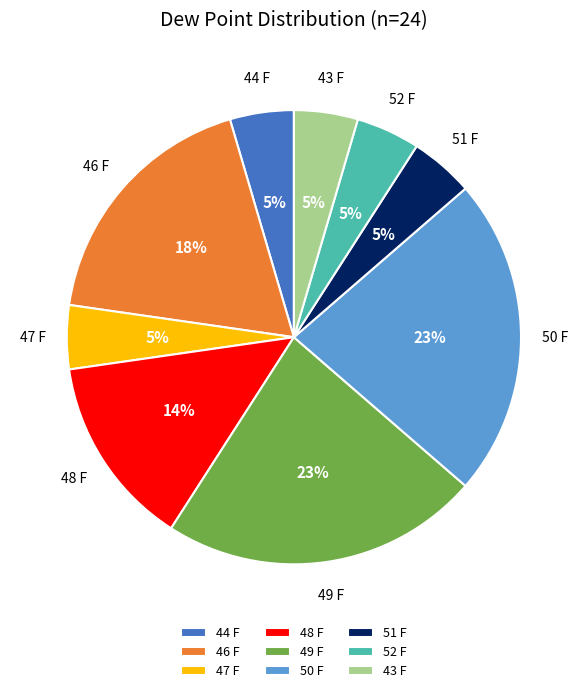

To the nearest percent, what is the average slice percentage?

11%